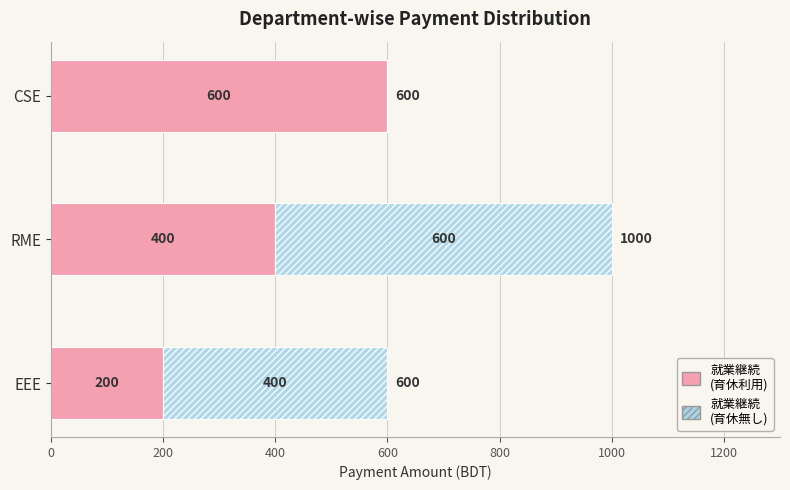

What is the total value across all series at EEE?

600